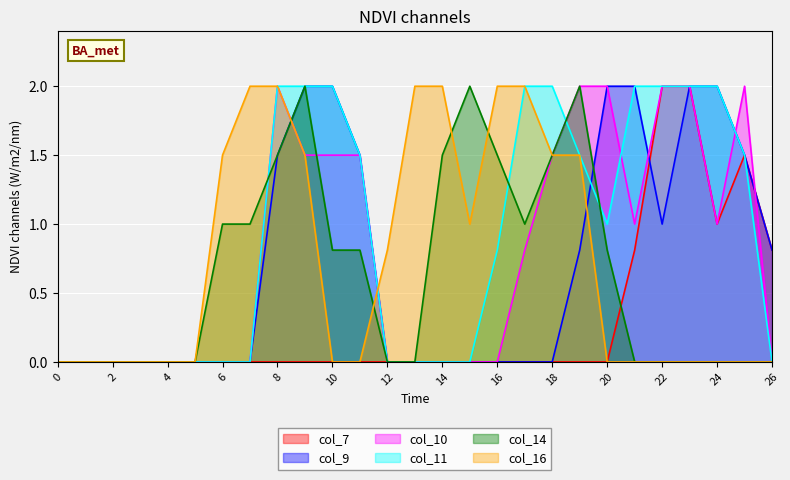

What is the difference between the col_10 values at 25 and 7?

2.0